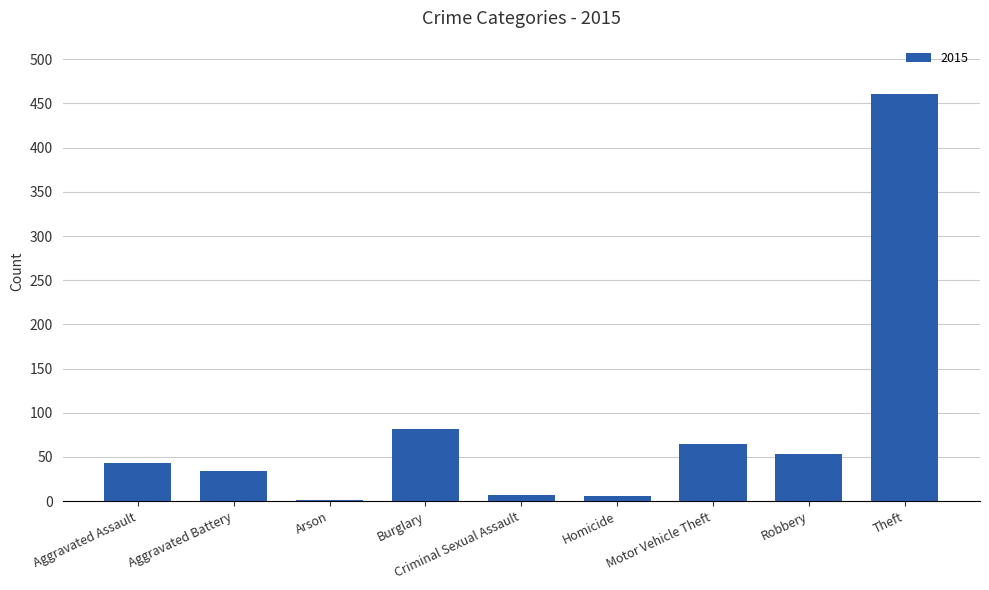

Count the number of categories in the chart.

9